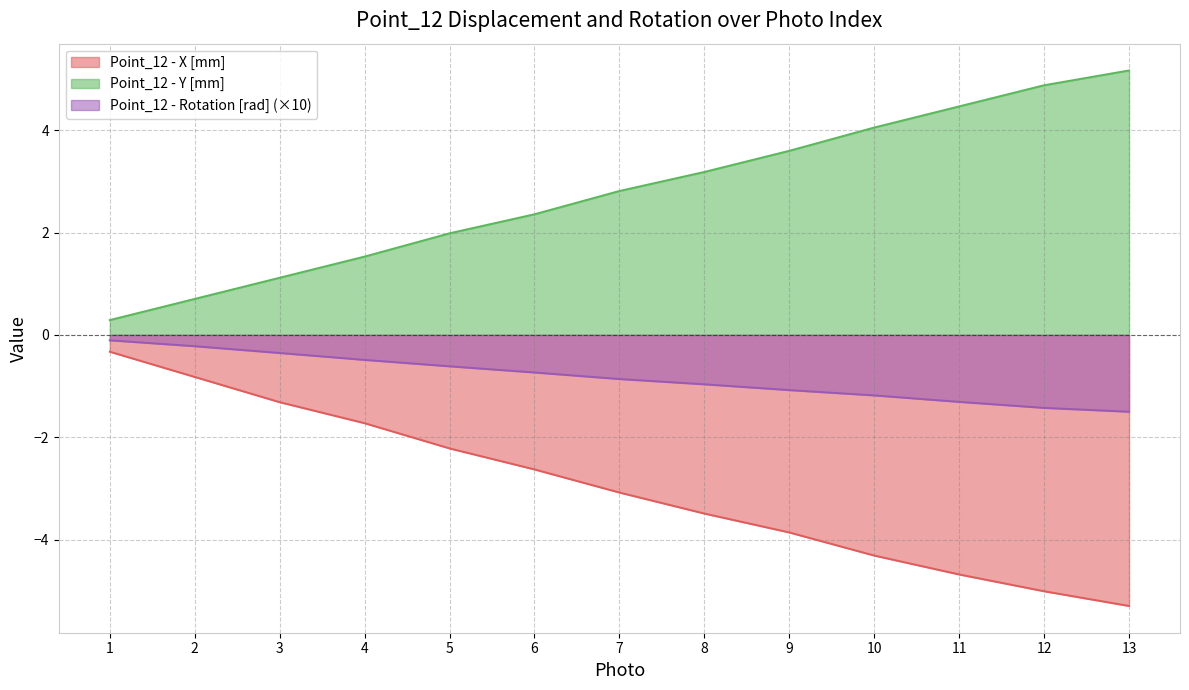

Reading right to left, transcribe all the data shown in this chart.

Point_12 - X [mm]: 13=-5.3	12=-5.0	11=-4.7	10=-4.3	9=-3.9	8=-3.5	7=-3.1	6=-2.6	5=-2.2	4=-1.7	3=-1.3	2=-0.8	1=-0.3
Point_12 - Y [mm]: 13=5.2	12=4.9	11=4.5	10=4.1	9=3.6	8=3.2	7=2.8	6=2.4	5=2.0	4=1.5	3=1.1	2=0.7	1=0.3
Point_12 - Rotation [rad]: 13=-1.5	12=-1.4	11=-1.3	10=-1.2	9=-1.1	8=-1.0	7=-0.9	6=-0.7	5=-0.6	4=-0.5	3=-0.4	2=-0.2	1=-0.1